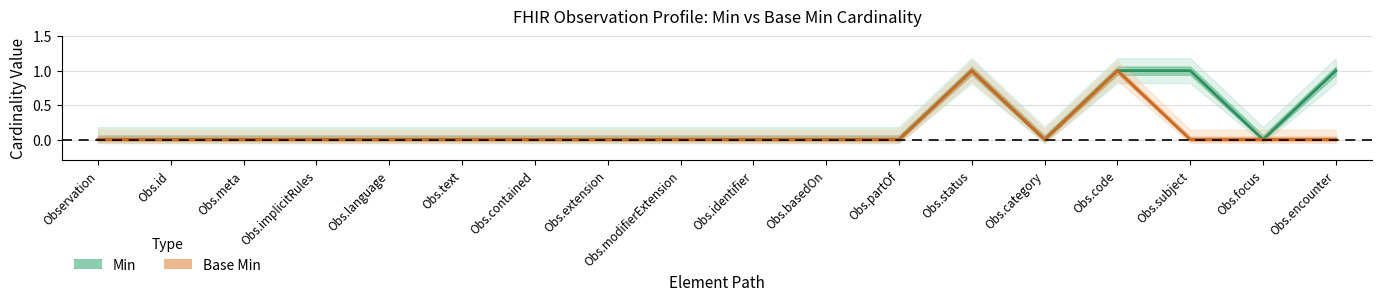

Reading left to right, transcribe all the data shown in this chart.

Min: Observation=0	Obs.id=0	Obs.meta=0	Obs.implicitRules=0	Obs.language=0	Obs.text=0	Obs.contained=0	Obs.extension=0	Obs.modifierExtension=0	Obs.identifier=0	Obs.basedOn=0	Obs.partOf=0	Obs.status=1	Obs.category=0	Obs.code=1	Obs.subject=1	Obs.focus=0	Obs.encounter=1
Base Min: Observation=0	Obs.id=0	Obs.meta=0	Obs.implicitRules=0	Obs.language=0	Obs.text=0	Obs.contained=0	Obs.extension=0	Obs.modifierExtension=0	Obs.identifier=0	Obs.basedOn=0	Obs.partOf=0	Obs.status=1	Obs.category=0	Obs.code=1	Obs.subject=0	Obs.focus=0	Obs.encounter=0